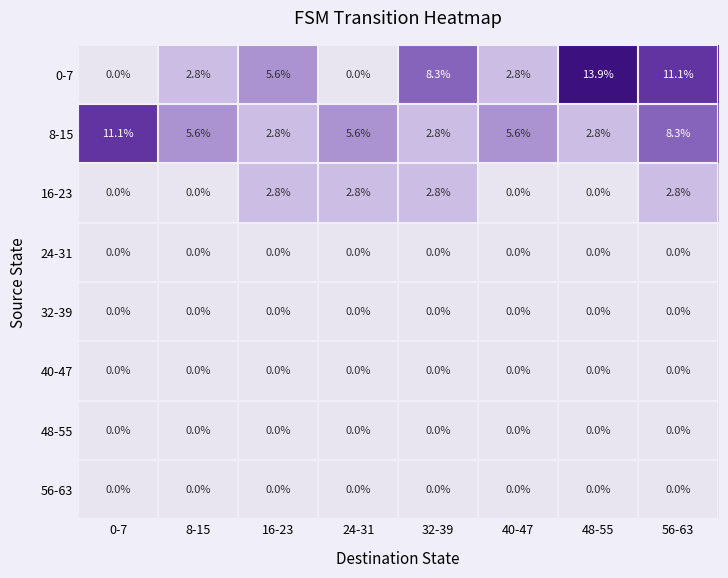

At which category does the chart reach its peak across all series?

48-55